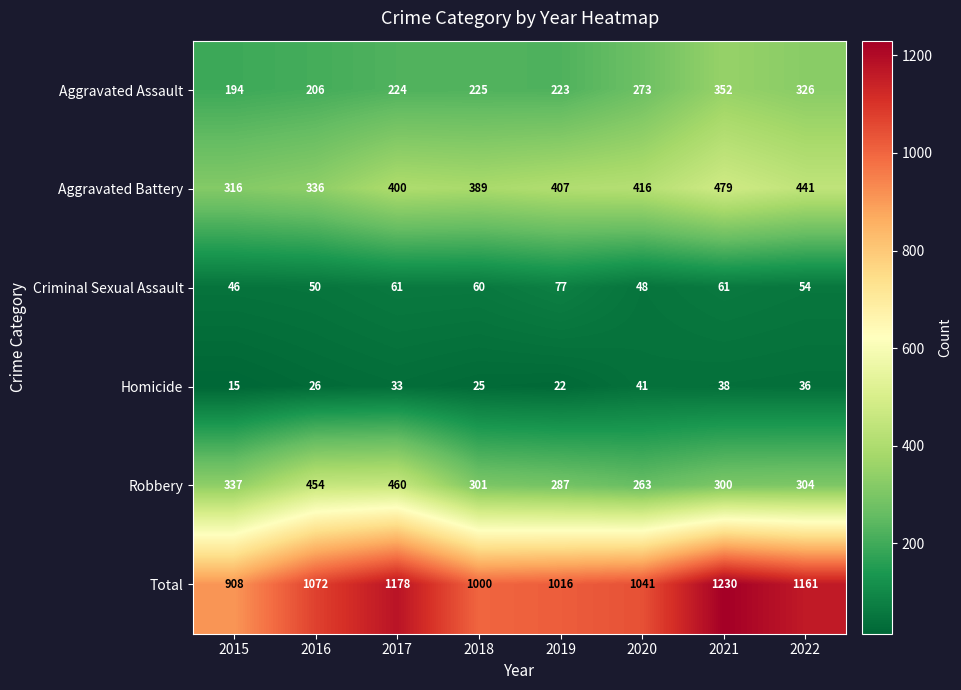

Read the Homicide value at 2016, to the nearest 10.

30